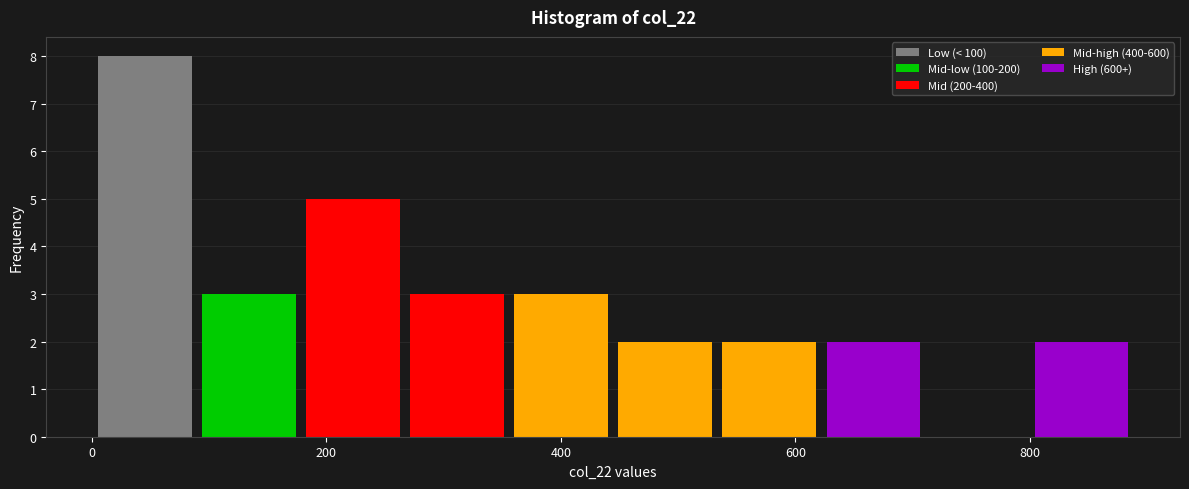

What is the height of the bar covering 360 to 440 on the x-axis? Neither the bar edges nor the heights are printed on the chart, so give them approximately, as read against the axes.

3